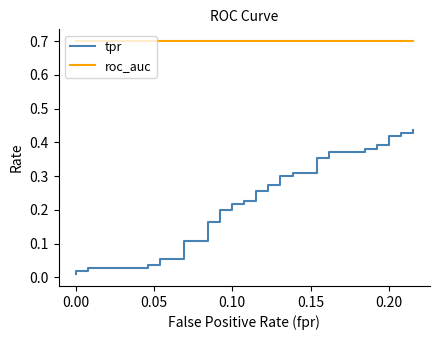

What are all the series names shown in the legend?

tpr, roc_auc